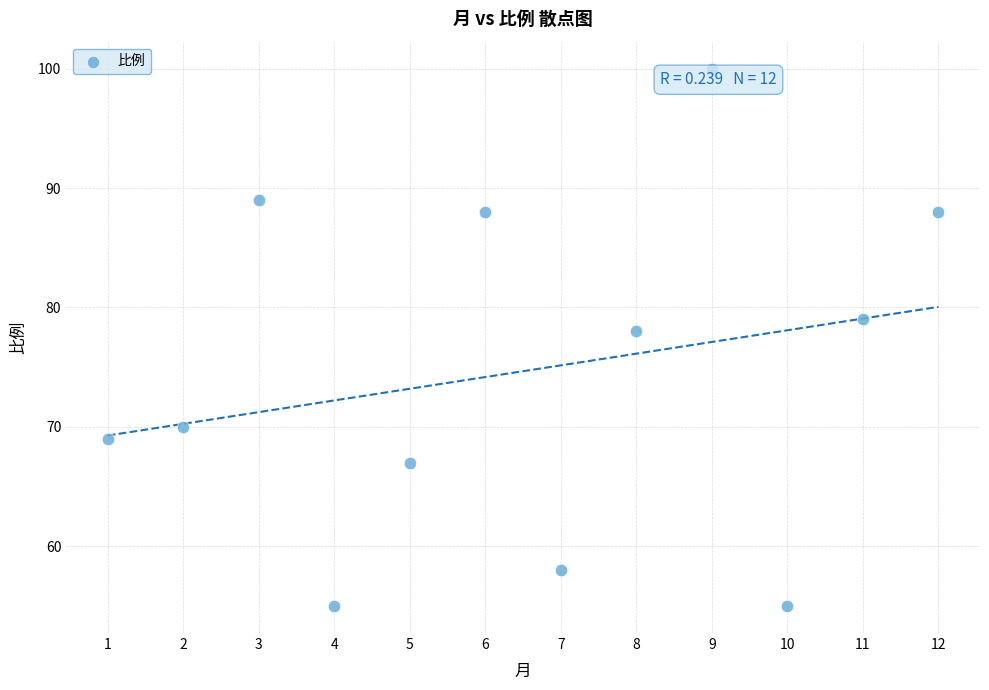

What is the range of Y values (max minus min)?

45